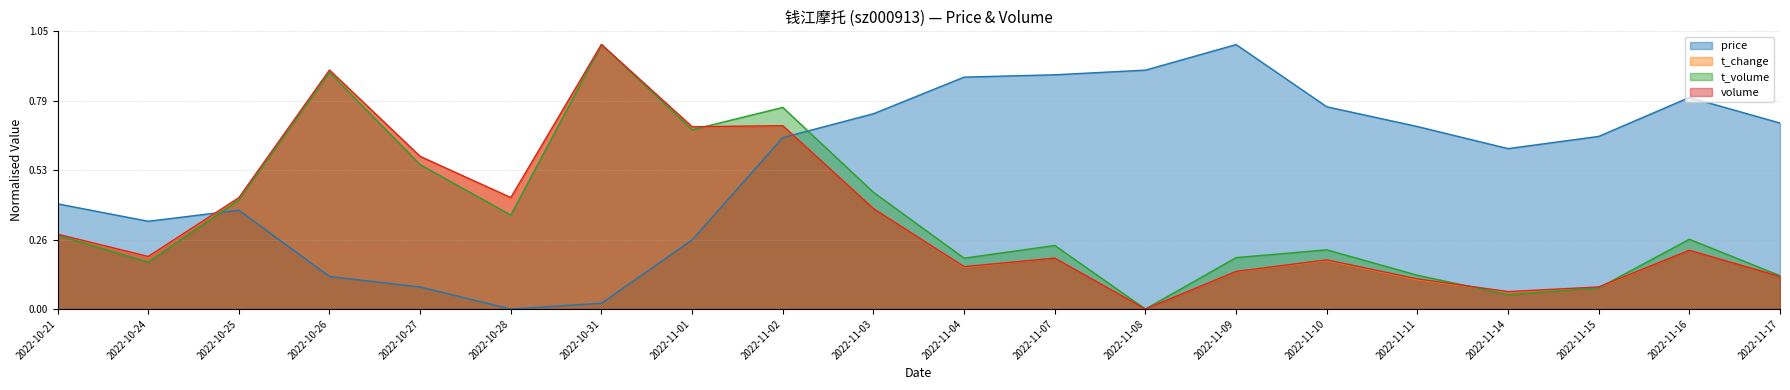

Reading right to left, what are all the values shown in this chart?

price: 0.7	0.8	0.7	0.6	0.7	0.8	1.0	0.9	0.9	0.9	0.7	0.6	0.3	0.0	0.0	0.1	0.1	0.4	0.3	0.4
t_change: 0.1	0.2	0.1	0.1	0.1	0.2	0.1	0.0	0.2	0.2	0.4	0.7	0.7	1.0	0.4	0.6	0.9	0.4	0.2	0.3
t_volume: 0.1	0.3	0.1	0.1	0.1	0.2	0.2	0.0	0.2	0.2	0.4	0.8	0.7	1.0	0.4	0.5	0.9	0.4	0.2	0.3
volume: 0.1	0.2	0.1	0.1	0.1	0.2	0.1	0.0	0.2	0.2	0.4	0.7	0.7	1.0	0.4	0.6	0.9	0.4	0.2	0.3